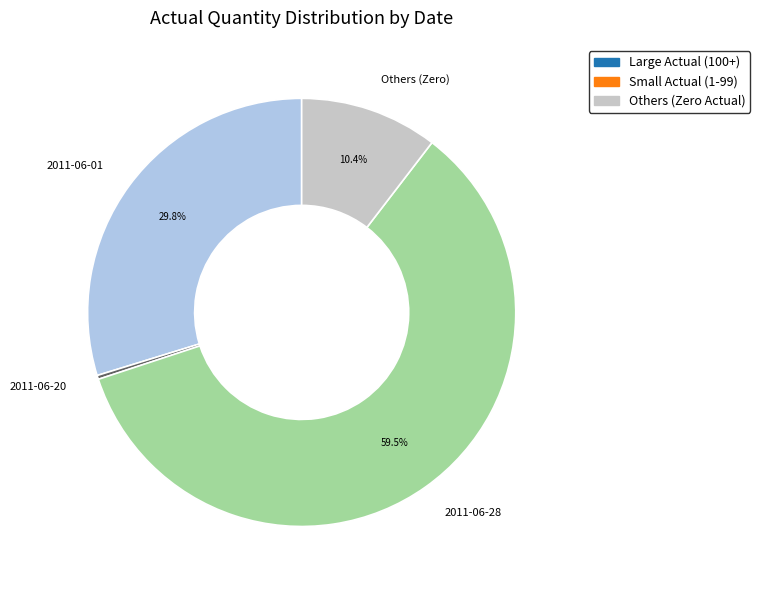

Is 2011-06-28 the majority of the pie?

Yes